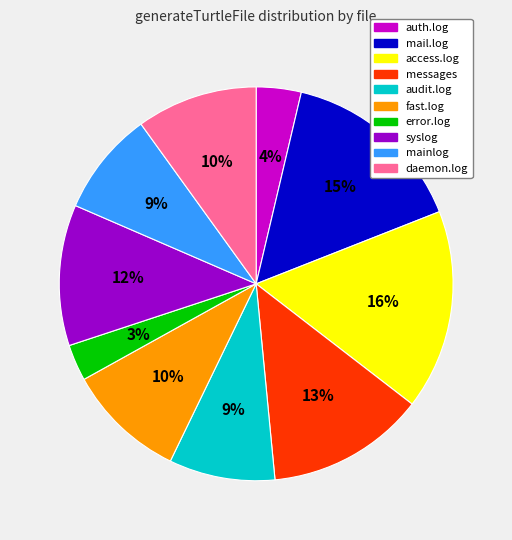

Which slice is the smallest?

error.log